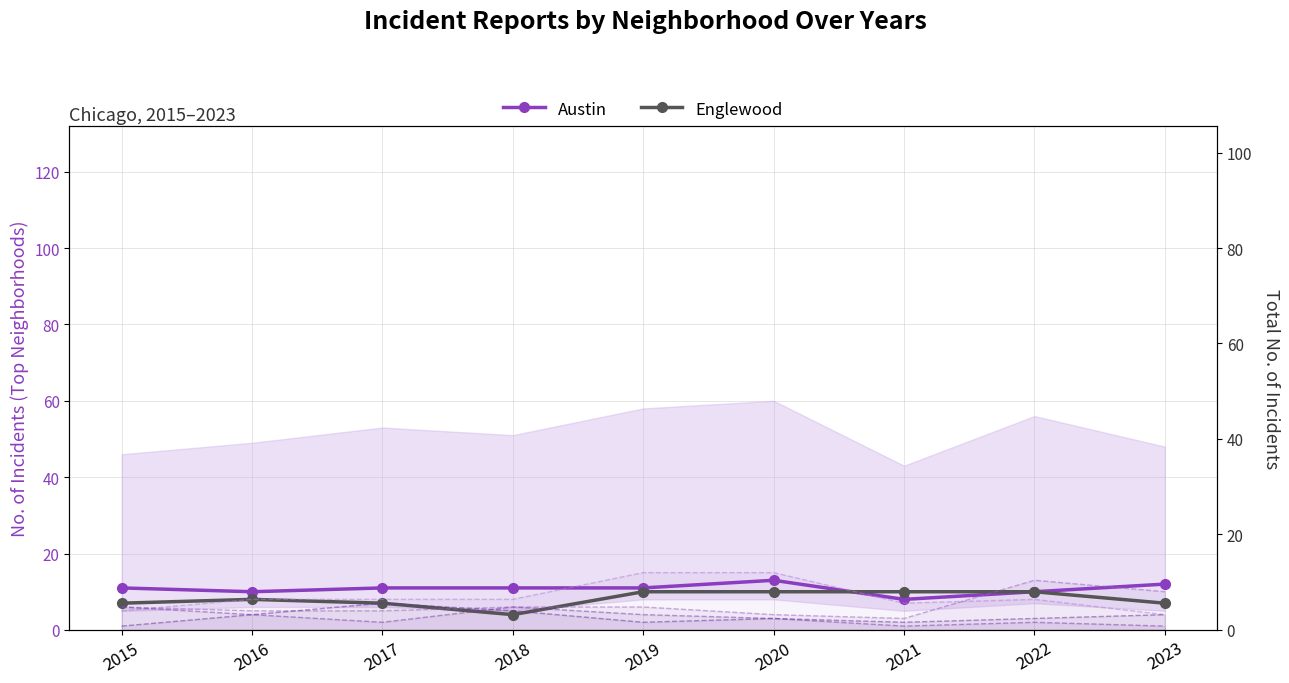

What is the difference between the second highest and second lowest values in the Austin series?

2